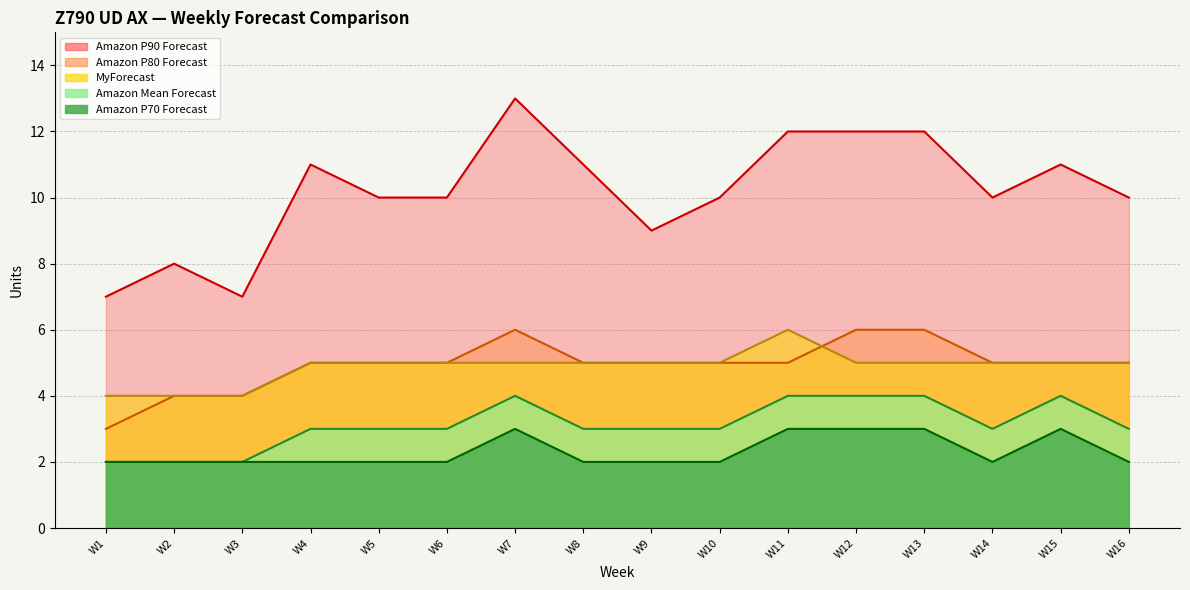

Where is the first local maximum for Amazon P70 Forecast?

W7